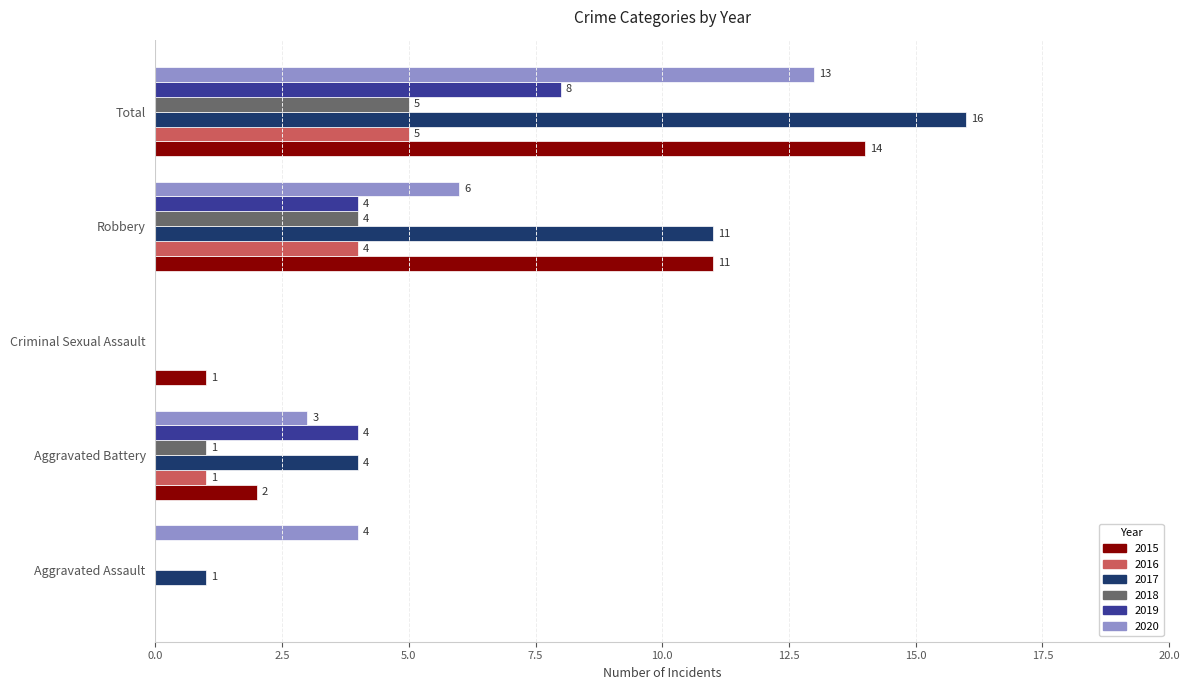

Is the value of 2018 at Aggravated Assault greater than the value of 2017 at Robbery?

No